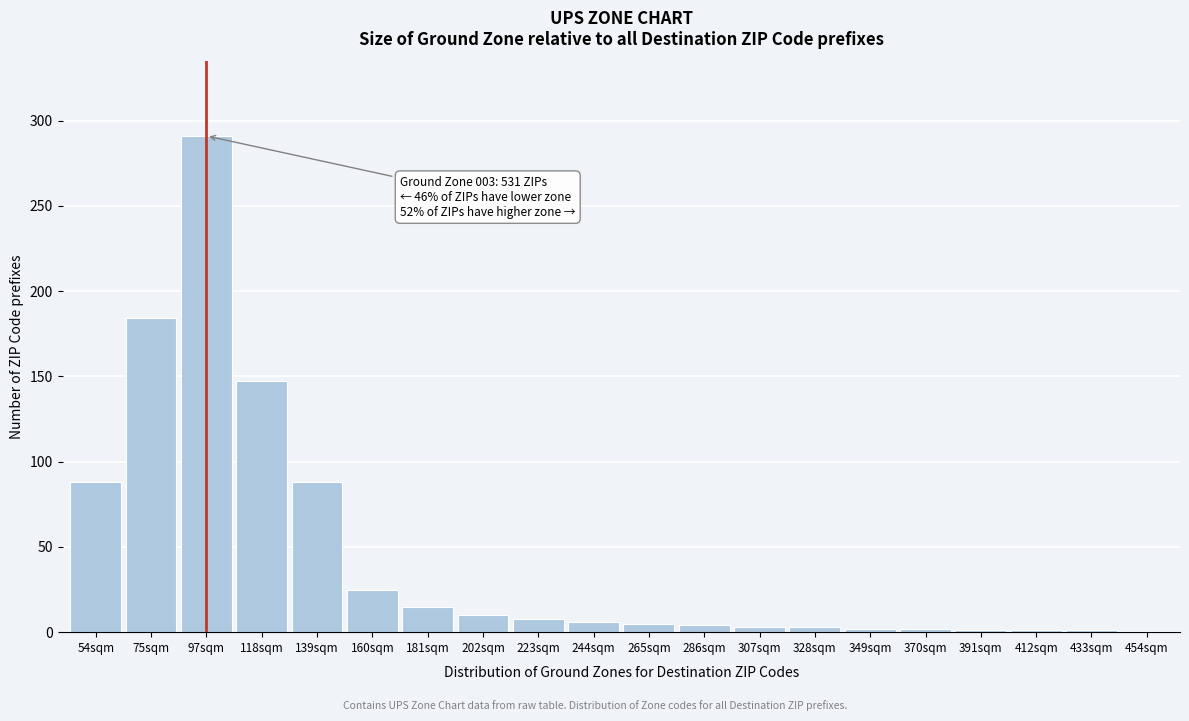

What is the change in value from 54sqm to 181sqm?

-73